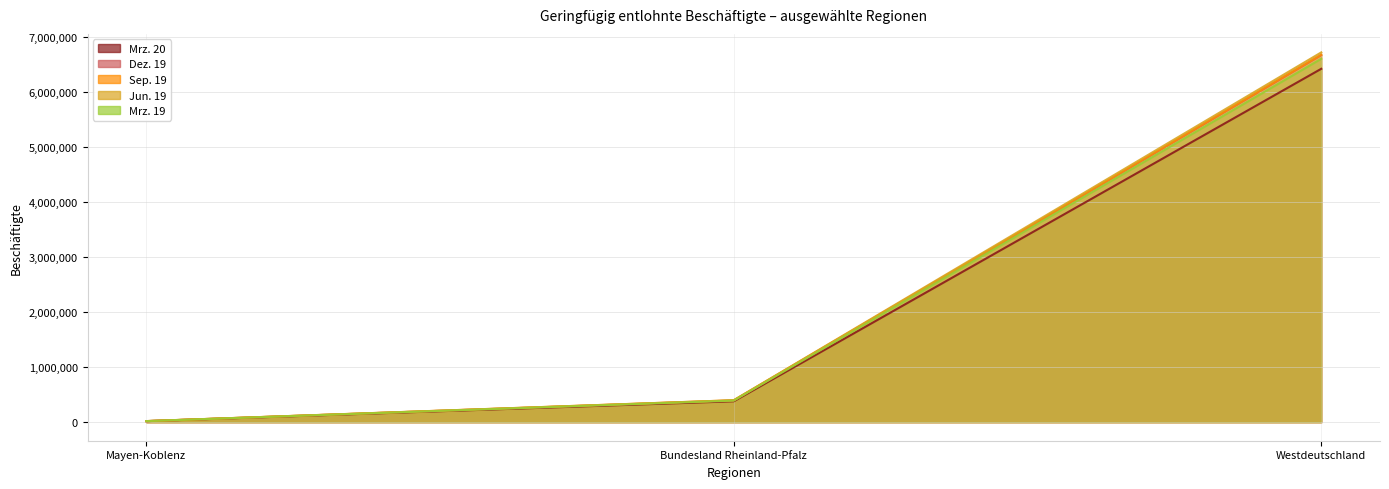

What is the value of the Mrz. 20 point at the 3rd from the left?

6415440